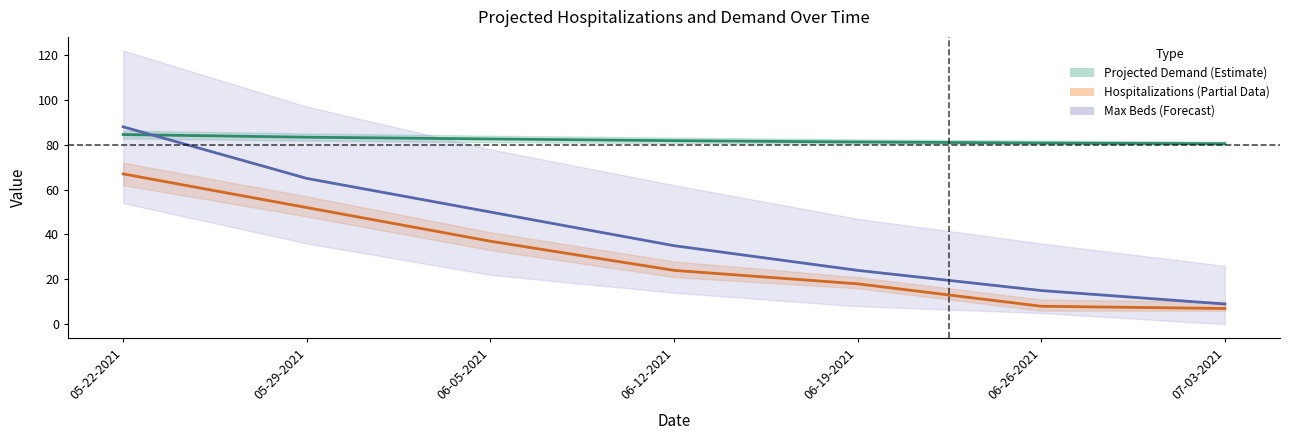

What is the value of the Total Projected Demand (%) point at the 1st from the left?

84.6